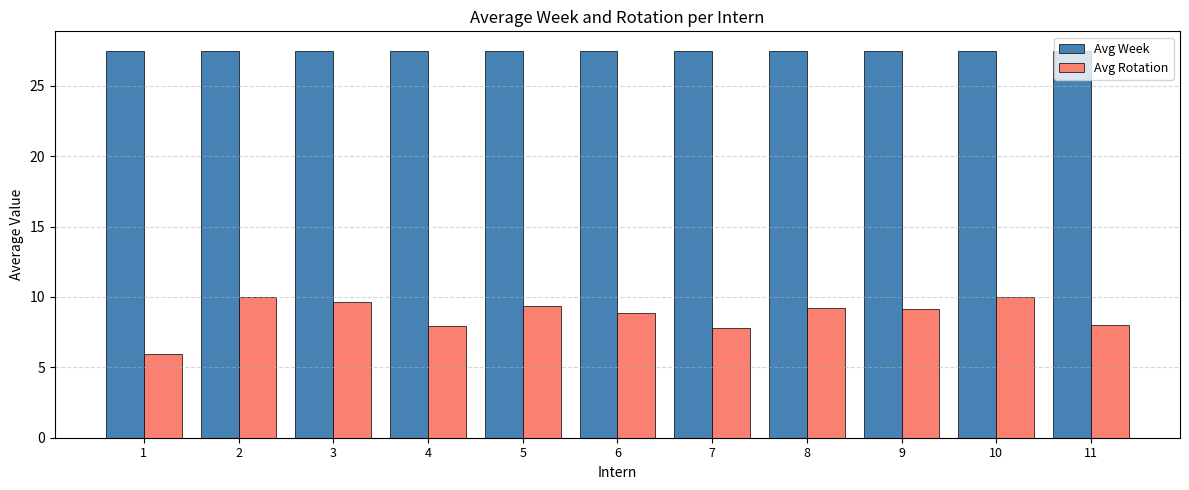

Is the value of Avg Week at 11 greater than the value of Avg Rotation at 5?

Yes